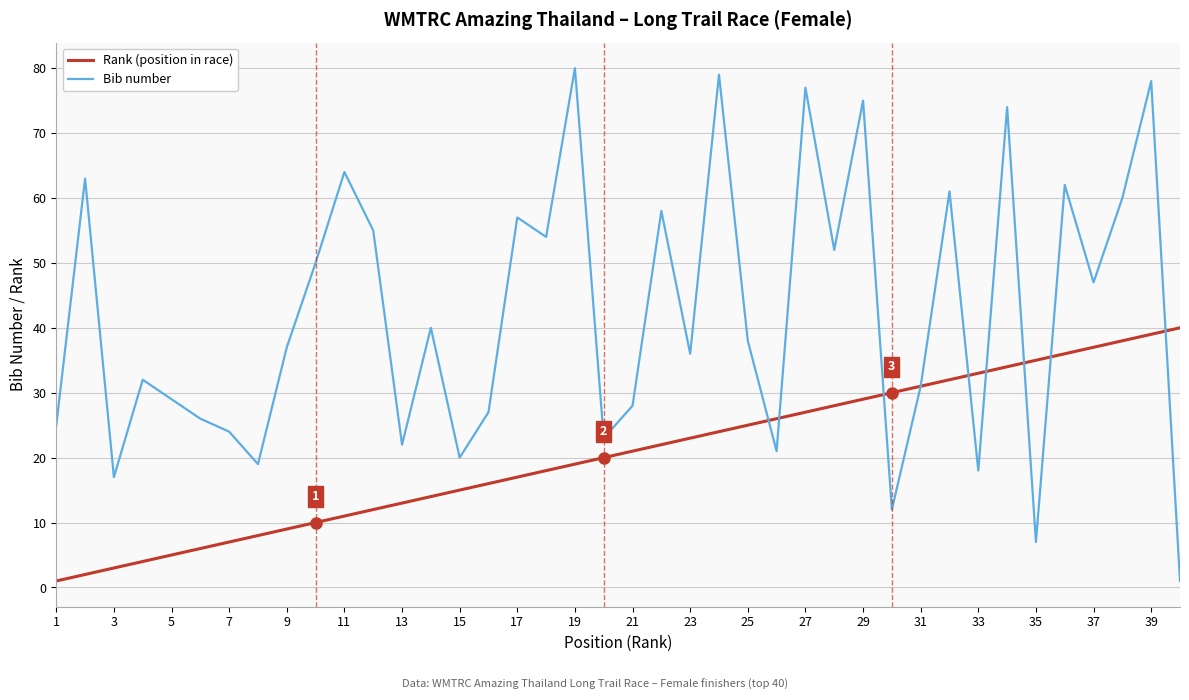

What is the maximum value shown in the chart?

80